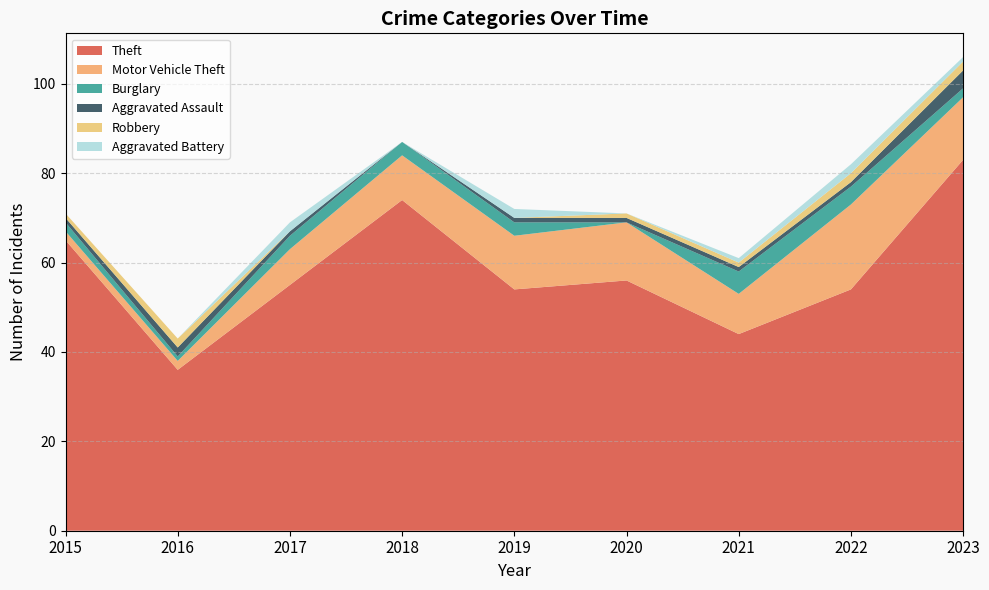

Reading left to right, extract all data points from this chart.

Theft: 2015=65	2016=36	2017=55	2018=74	2019=54	2020=56	2021=44	2022=54	2023=83
Motor Vehicle Theft: 2015=2	2016=2	2017=8	2018=10	2019=12	2020=13	2021=9	2022=19	2023=14
Burglary: 2015=2	2016=1	2017=3	2018=3	2019=3	2020=0	2021=5	2022=4	2023=2
Aggravated Assault: 2015=1	2016=2	2017=1	2018=0	2019=1	2020=1	2021=1	2022=1	2023=4
Robbery: 2015=1	2016=2	2017=0	2018=0	2019=0	2020=1	2021=1	2022=2	2023=2
Aggravated Battery: 2015=0	2016=0	2017=2	2018=0	2019=2	2020=0	2021=1	2022=2	2023=1